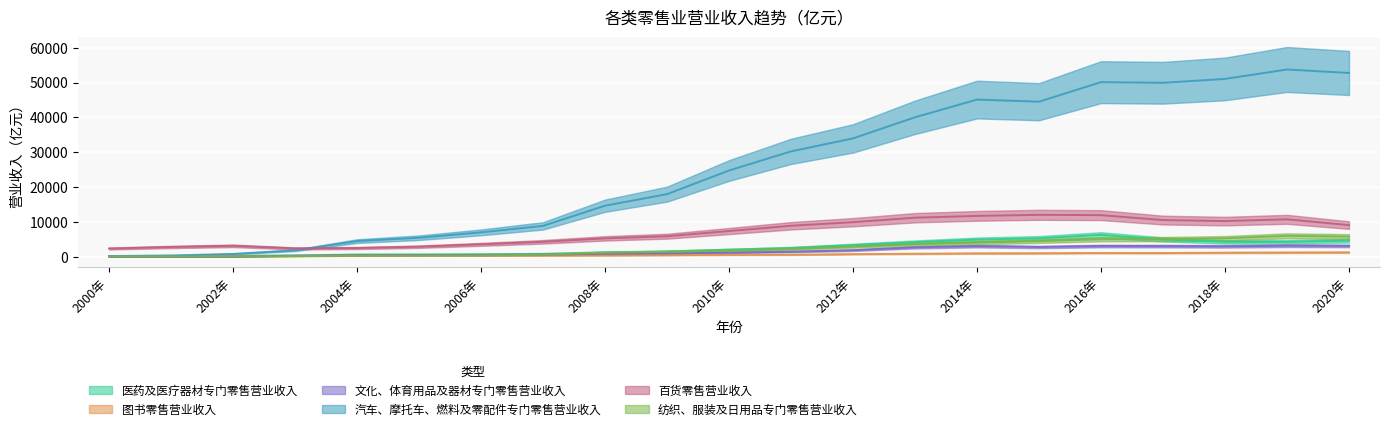

What is the label of the 4th point from the right?

2017年